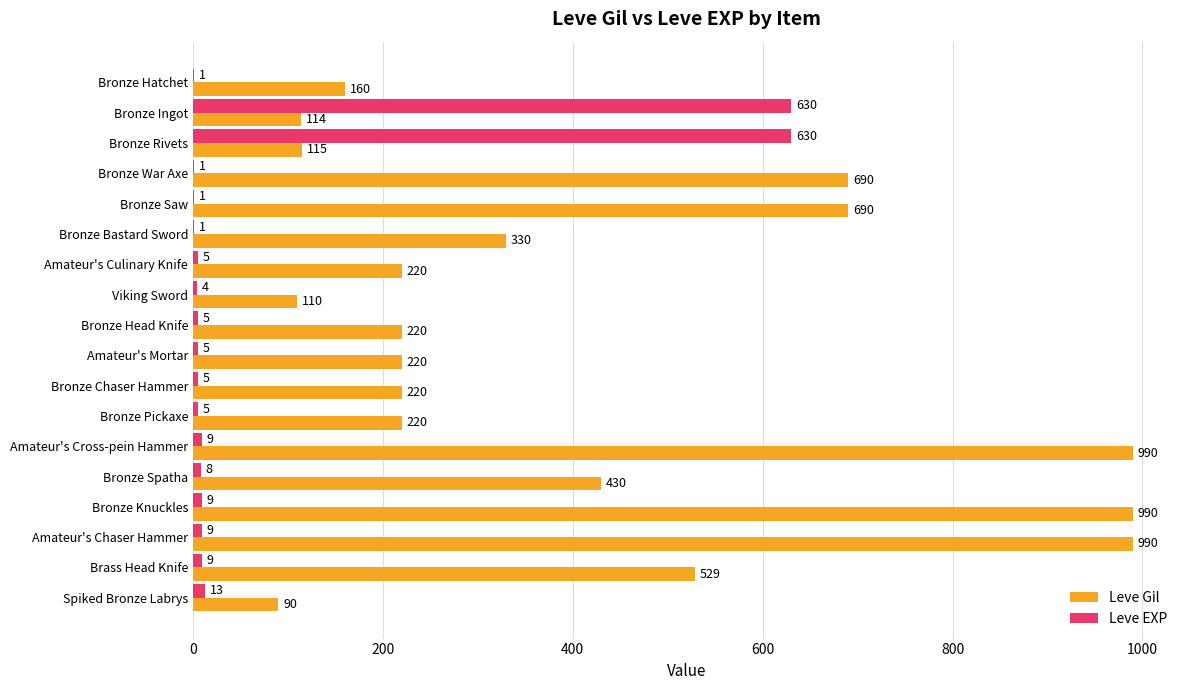

What is the approximate value of Leve EXP at Bronze Pickaxe?

5